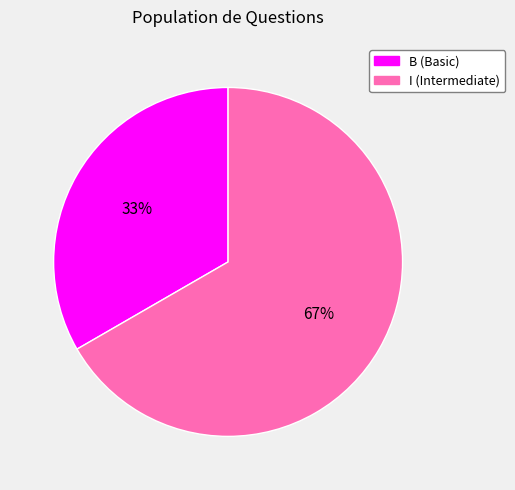

To the nearest percent, what is the average slice percentage?

50%